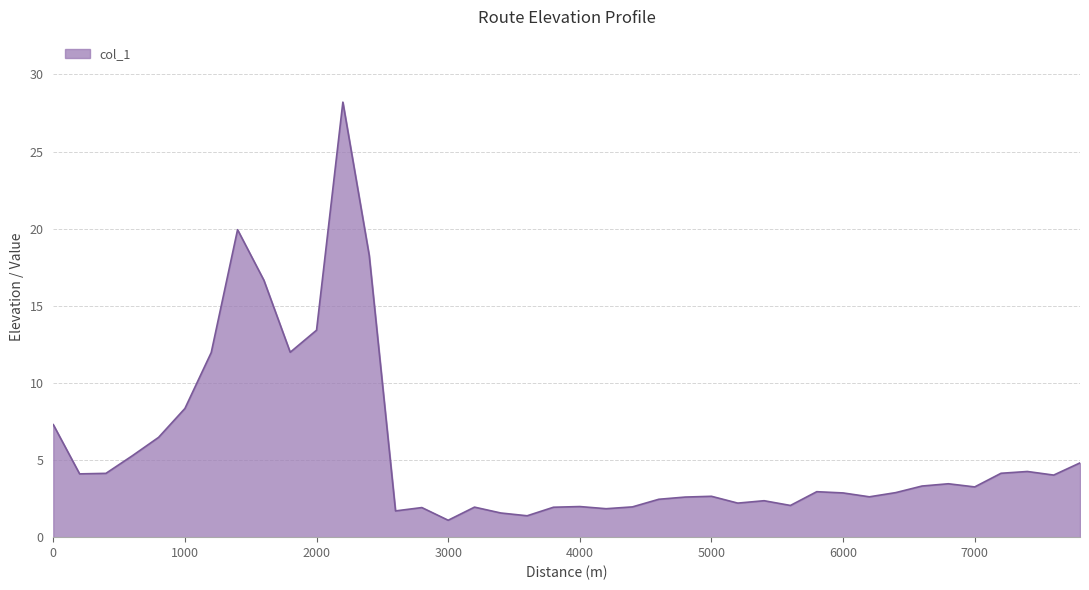

What is the difference between the maximum and minimum values?

27.1